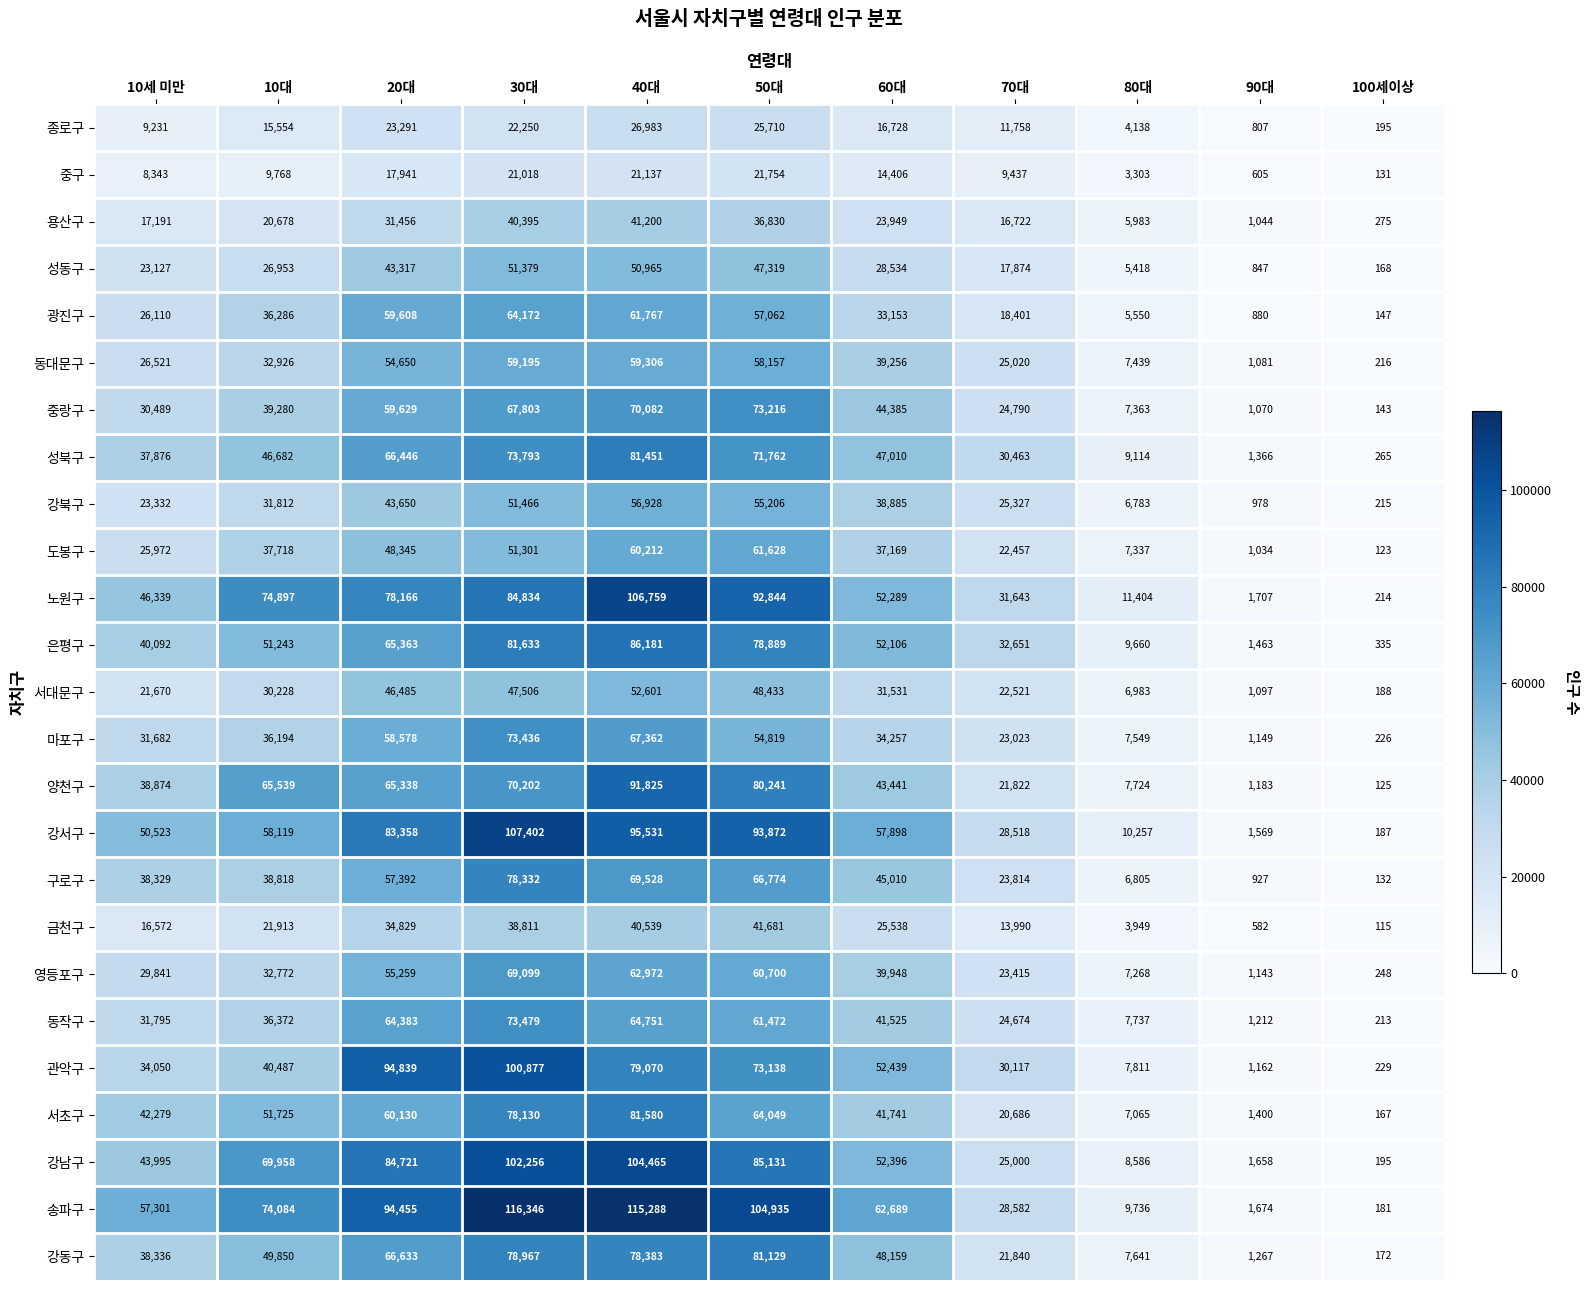

What is the difference between the second highest and second lowest values in the 성동구 series?

50118